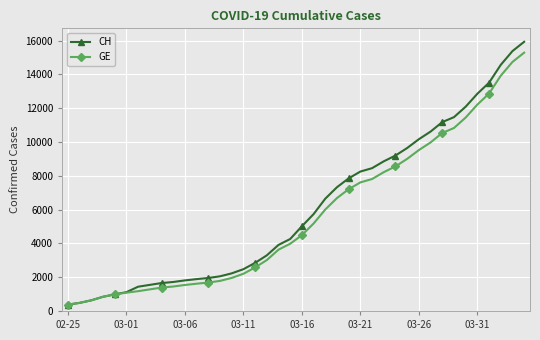

What is the maximum value shown in the chart?

15926